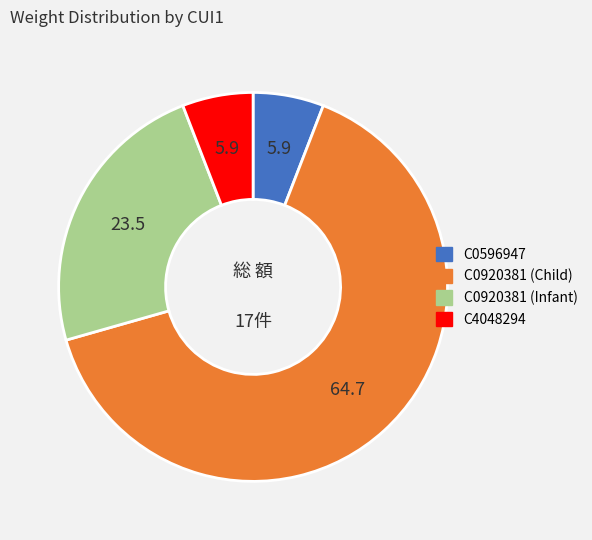

How many slices are in this pie chart?

4